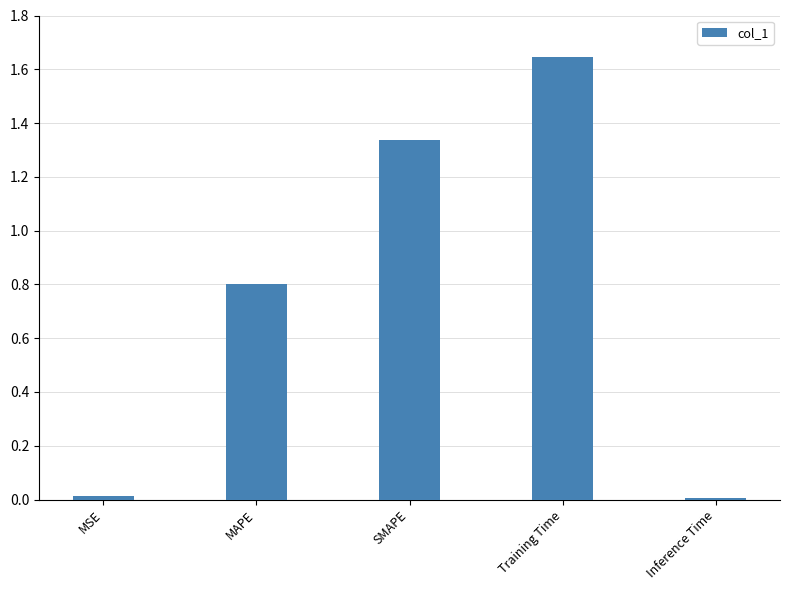

What is the sum of the values at Inference Time and MAPE?

0.8